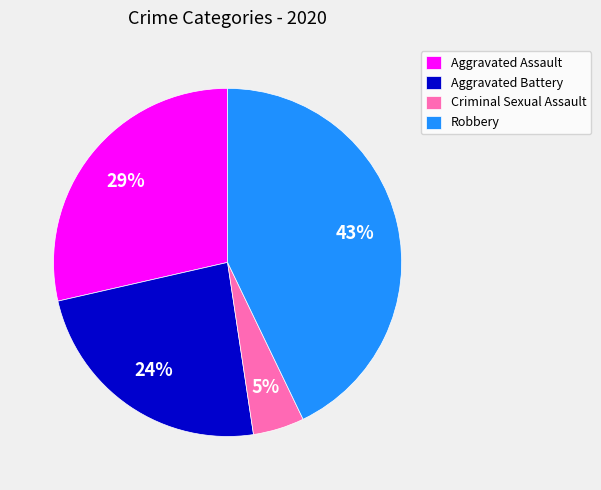

How many slices are in this pie chart?

4